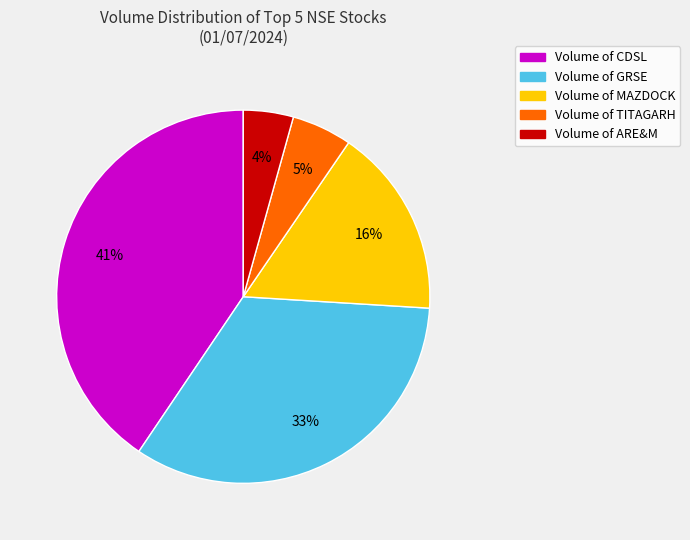

To the nearest percent, what portion does Volume of MAZDOCK represent?

16%